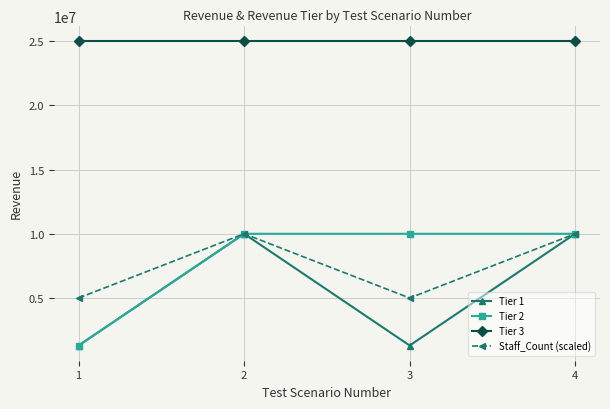

At 3, list the series in order from smallest to largest.

Tier 1, Staff_Count (scaled), Tier 2, Tier 3